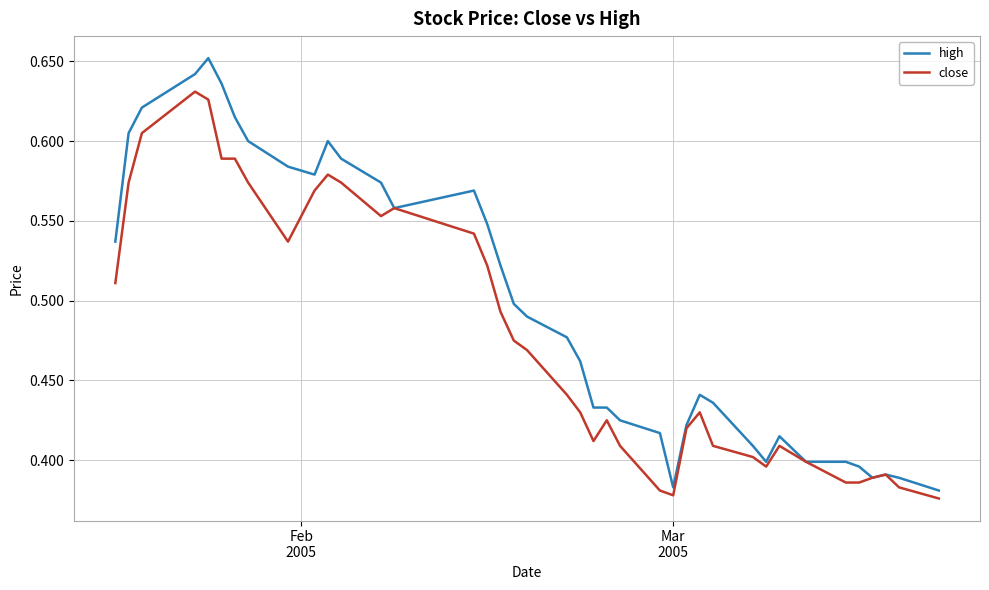

Which series has the widest spread of values?

high